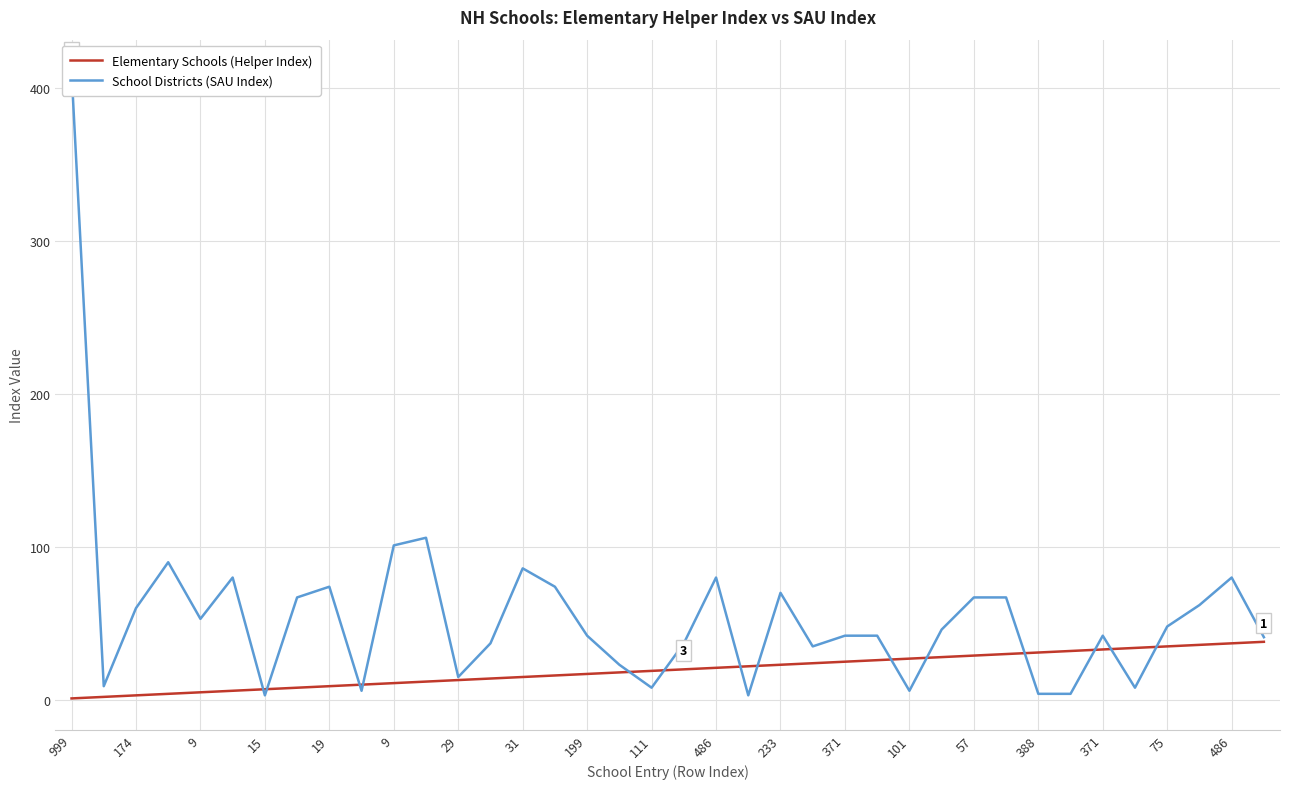

The Elementary Schools (Helper Index) series shows 1 at 999. True or false?

True